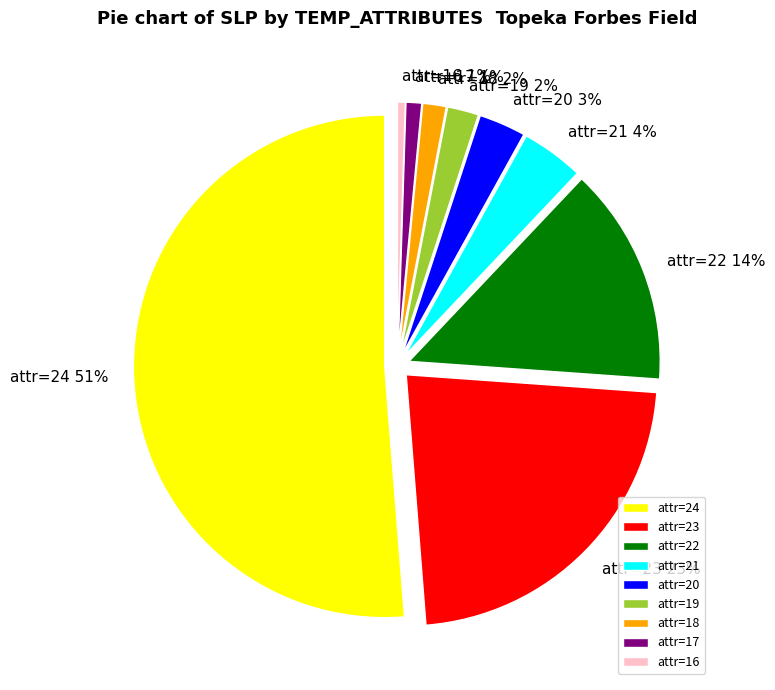

Count the number of slices in the pie.

9